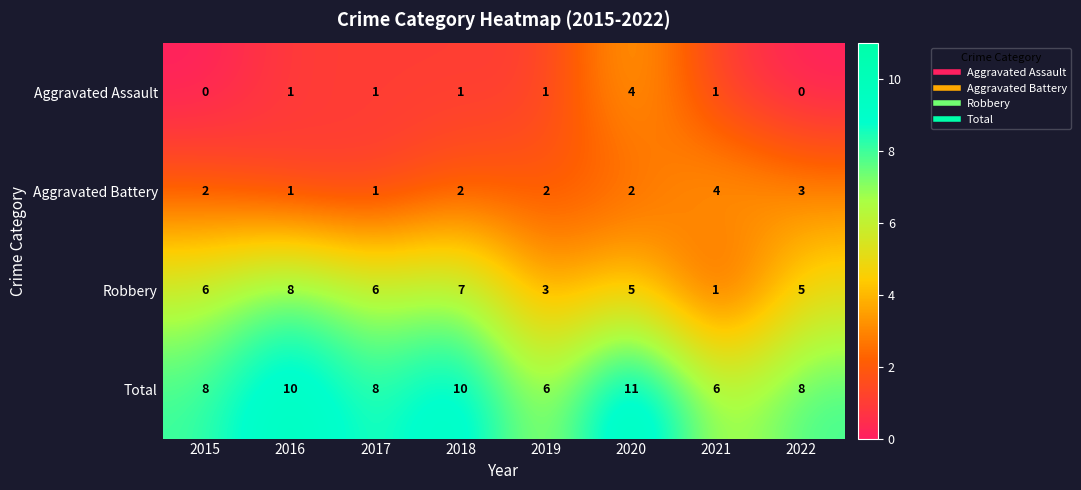

What is the difference between the Robbery values at 2019 and 2015?

3